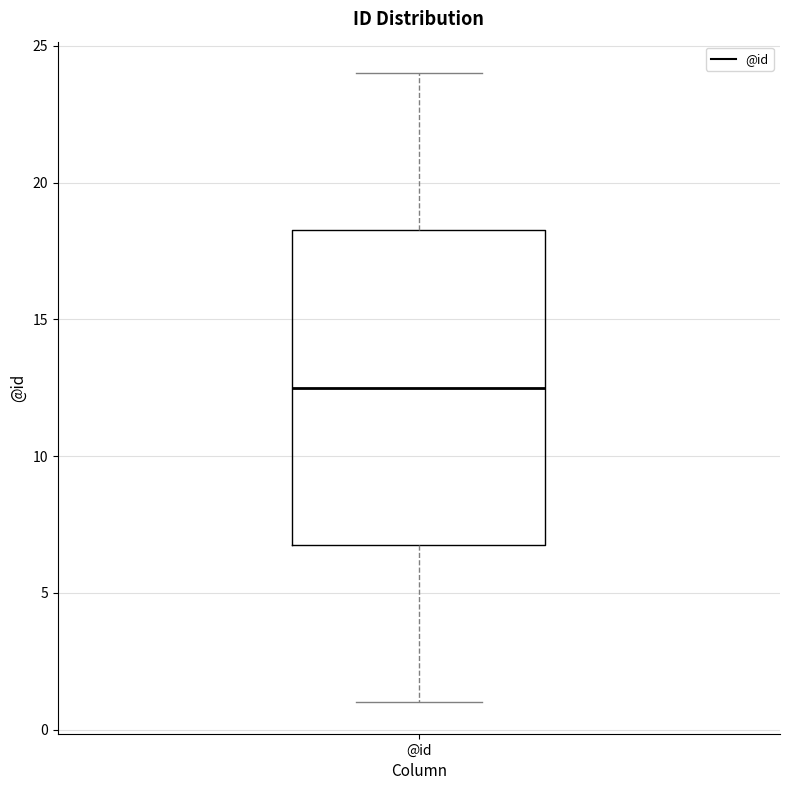

Where is the lower edge of the box for @id on the y-axis? The values are not printed on the chart, so give them approximately, as read against the axis.

7.0